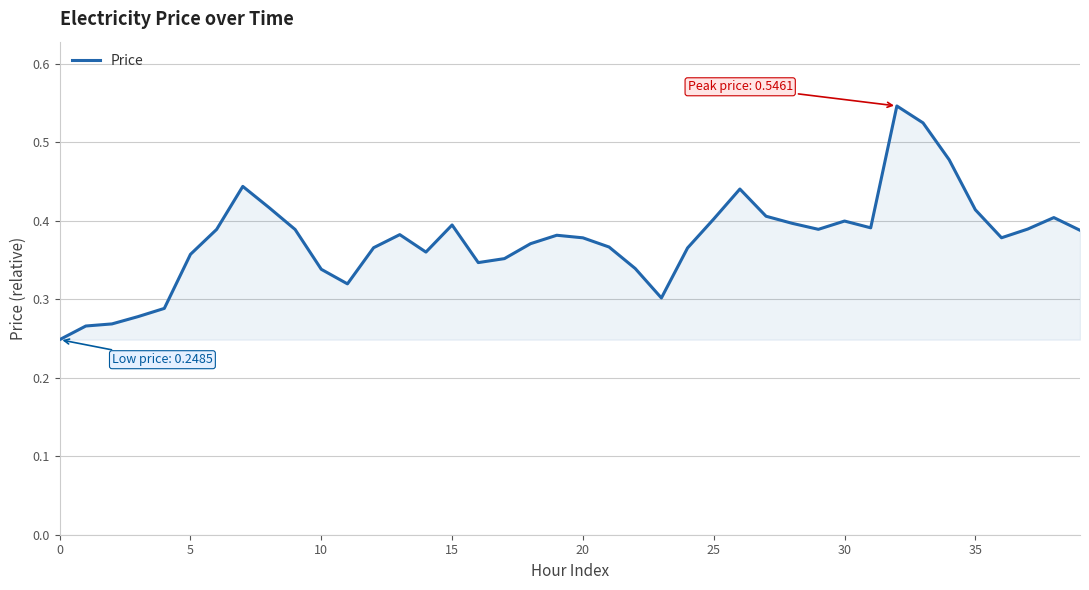

What is the value of the 34th point from the left?

0.5